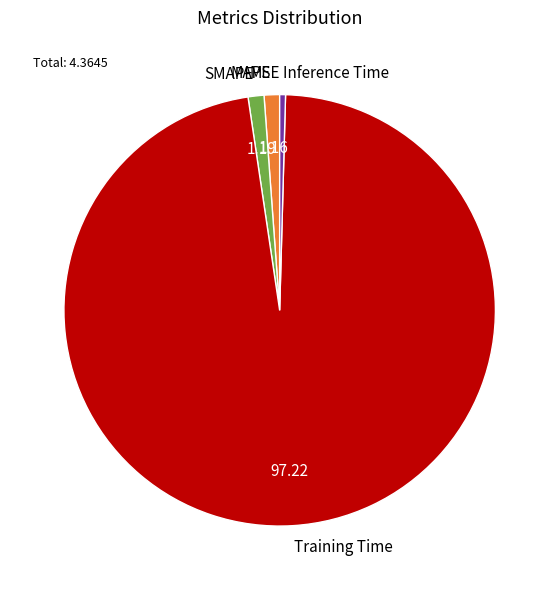

Is there any slice that represents more than half of the pie?

Yes